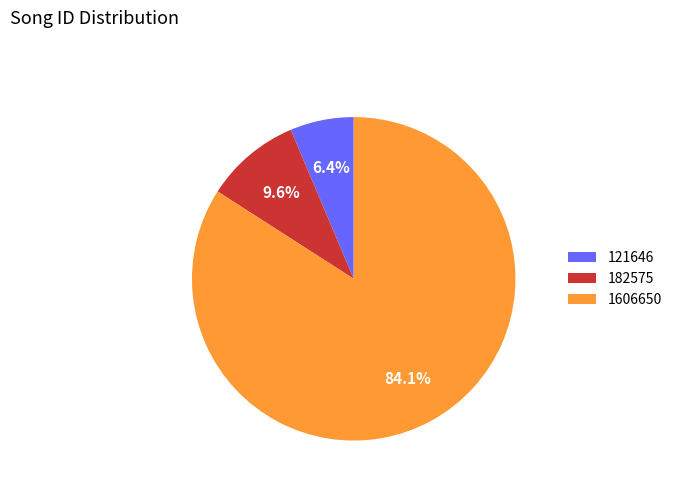

Is there any slice that represents more than half of the pie?

Yes